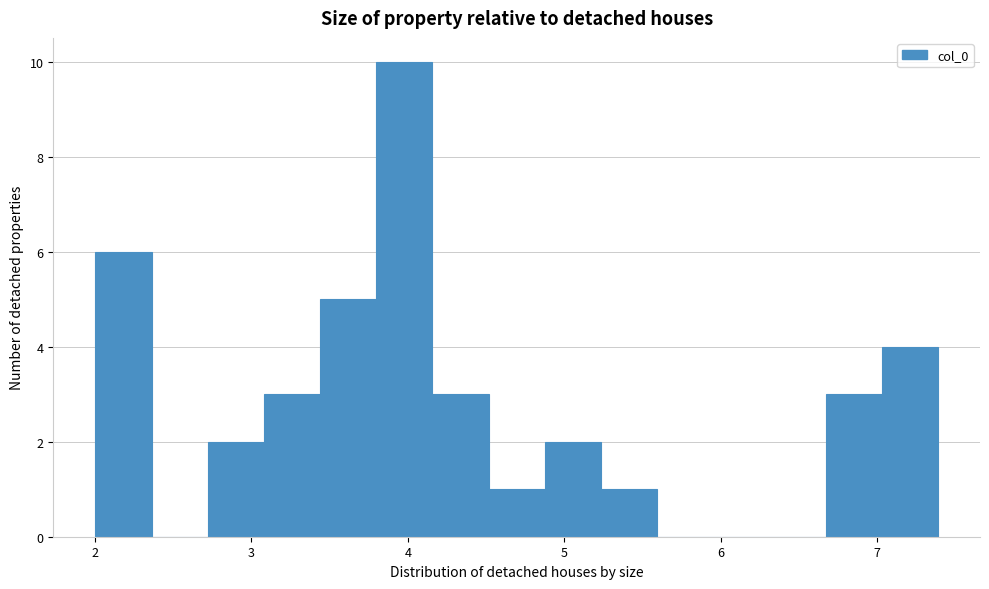

Around what value on the x-axis is the tallest bar? Give the approximate position of its centre, as read against the axis.

4.0